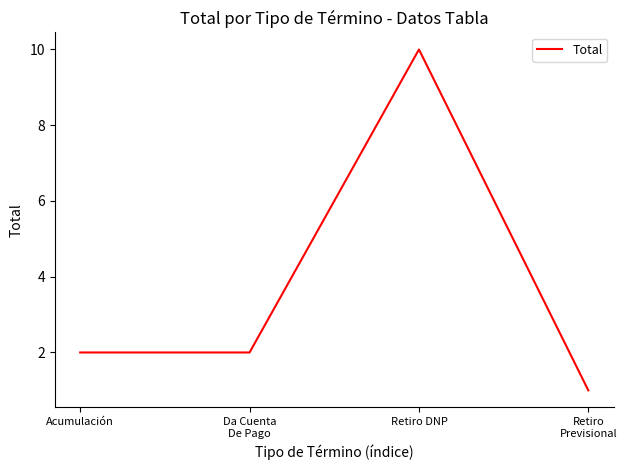

Is it true that the value at Acumulación is 3?

False